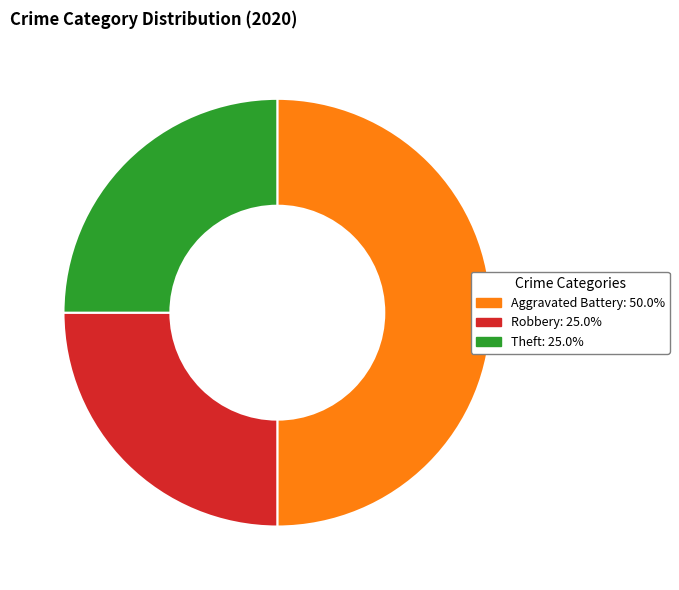

How many segments does this pie chart have?

3